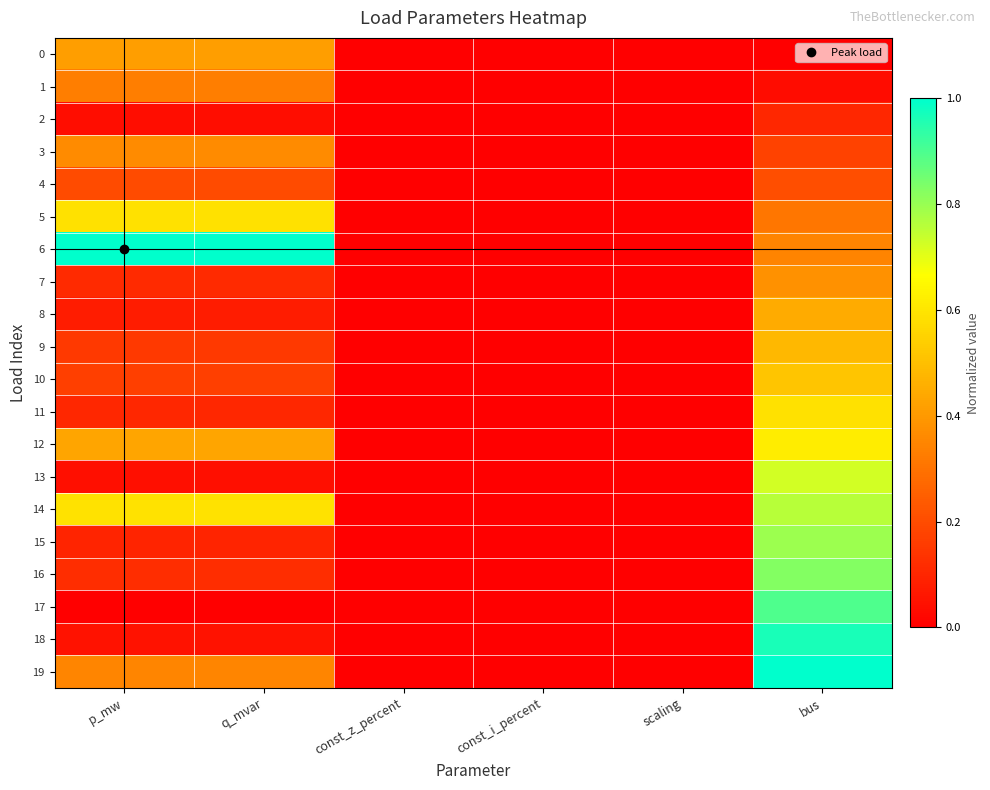

Which series has the largest range (max minus min)?

6